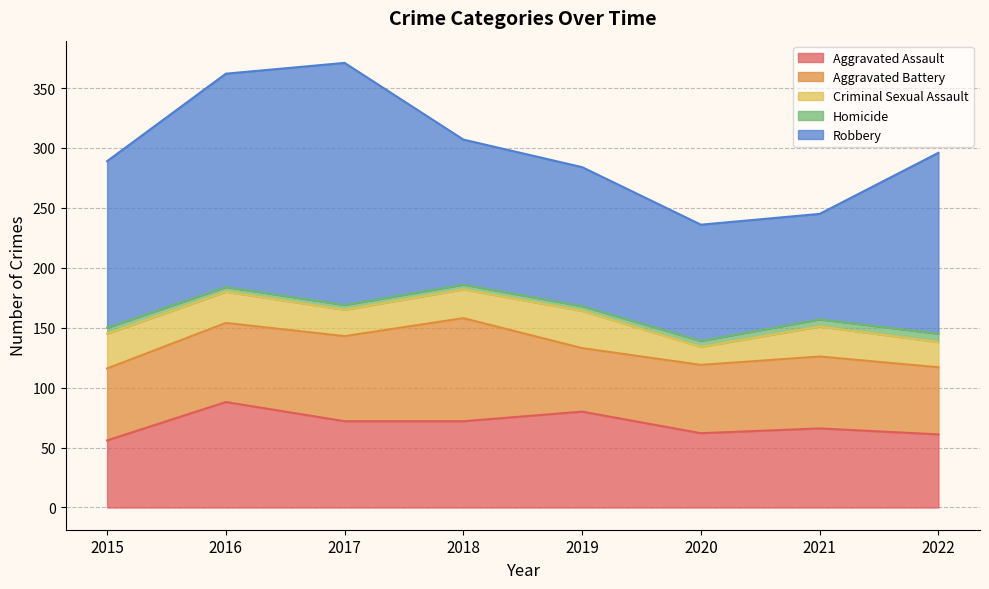

The Aggravated Battery series shows 60 at 2015. True or false?

True